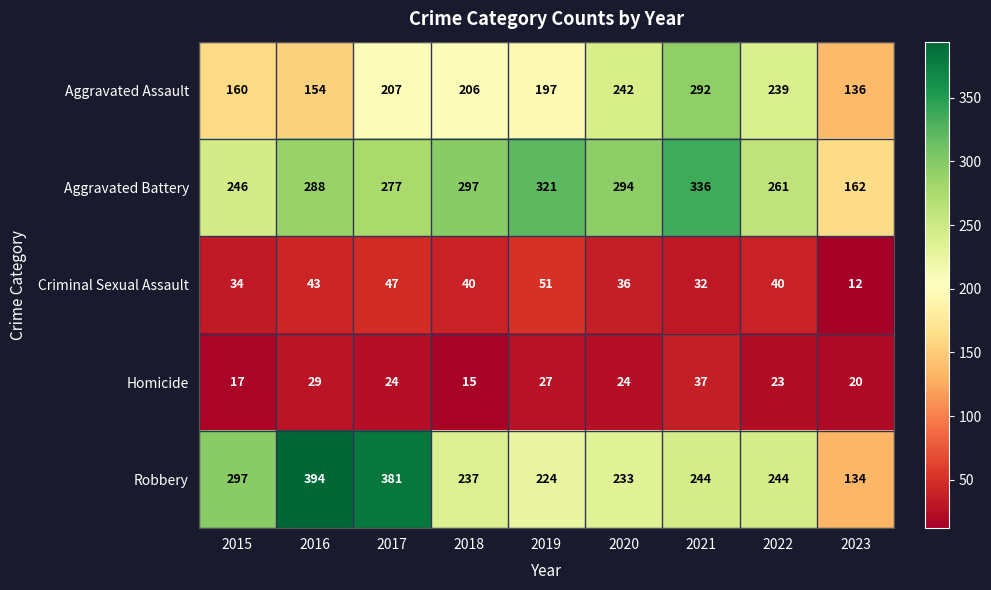

The Robbery series shows 299 at 2019. True or false?

False